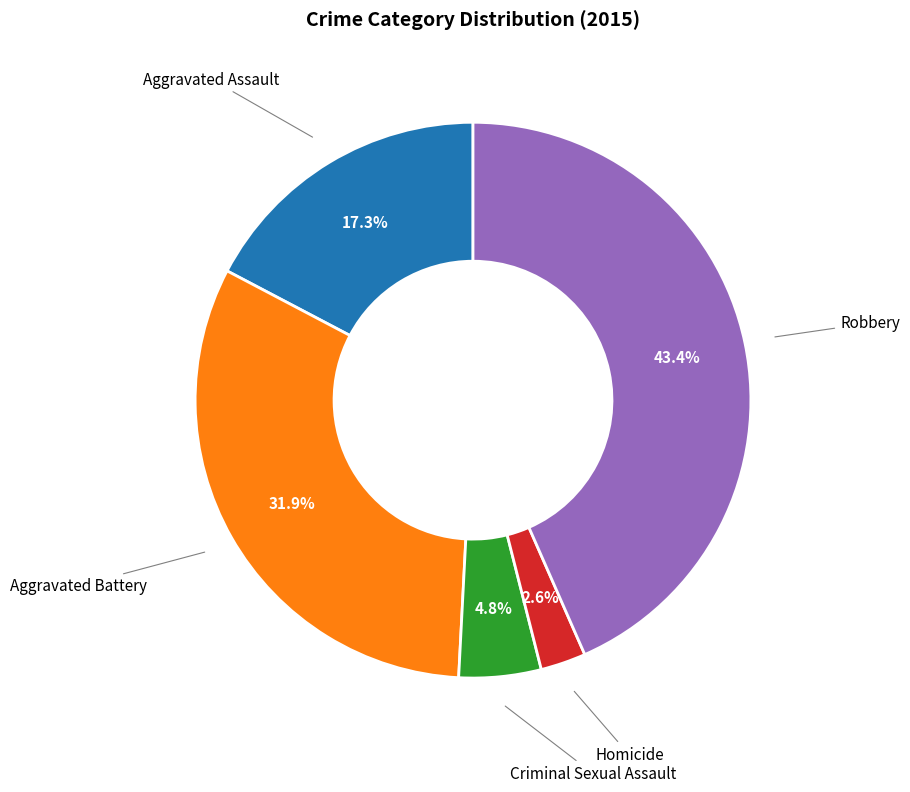

Is there any slice that represents more than half of the pie?

No